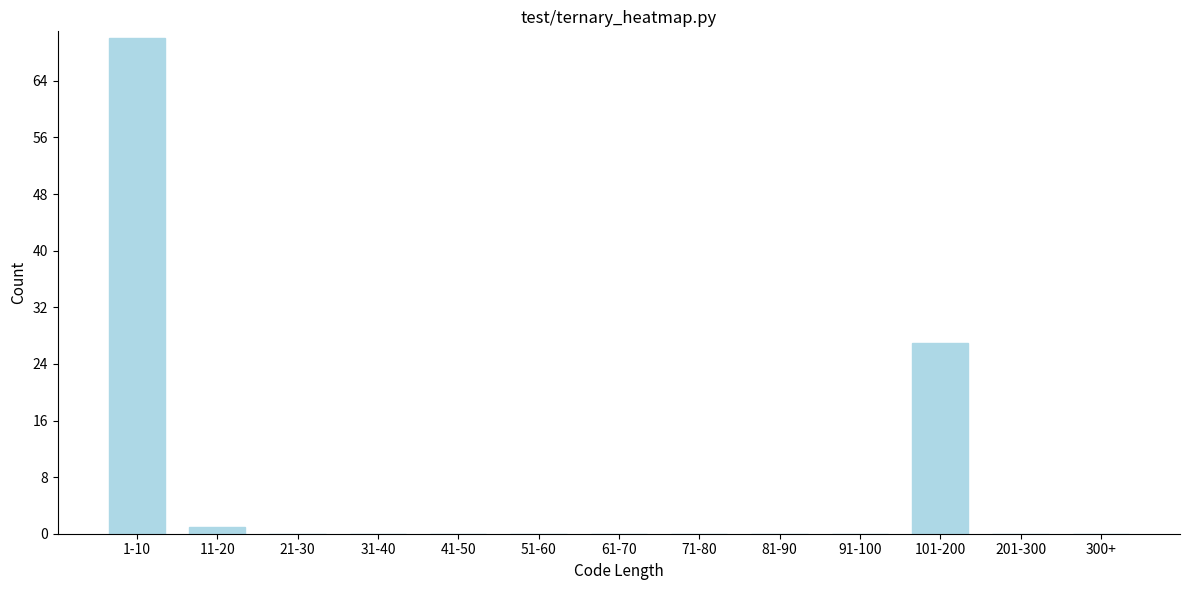

Reading left to right, list all the values displayed in this chart.

1-10=70	11-20=1	21-30=0	31-40=0	41-50=0	51-60=0	61-70=0	71-80=0	81-90=0	91-100=0	101-200=27	201-300=0	300+=0